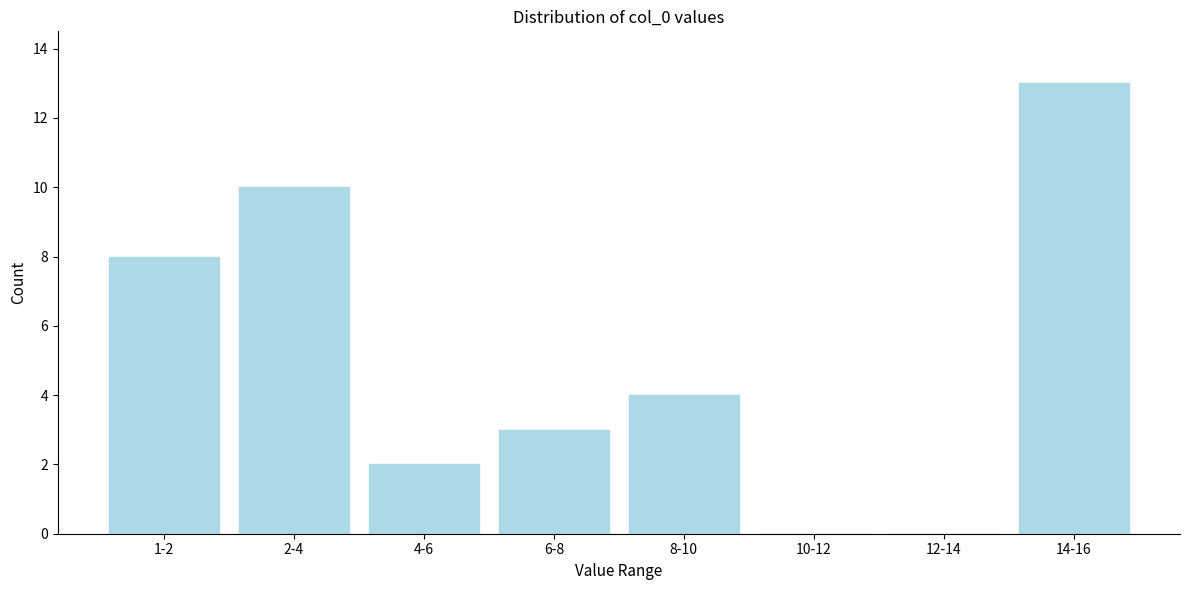

Reading right to left, list all the values displayed in this chart.

14-16=13	12-14=0	10-12=0	8-10=4	6-8=3	4-6=2	2-4=10	1-2=8